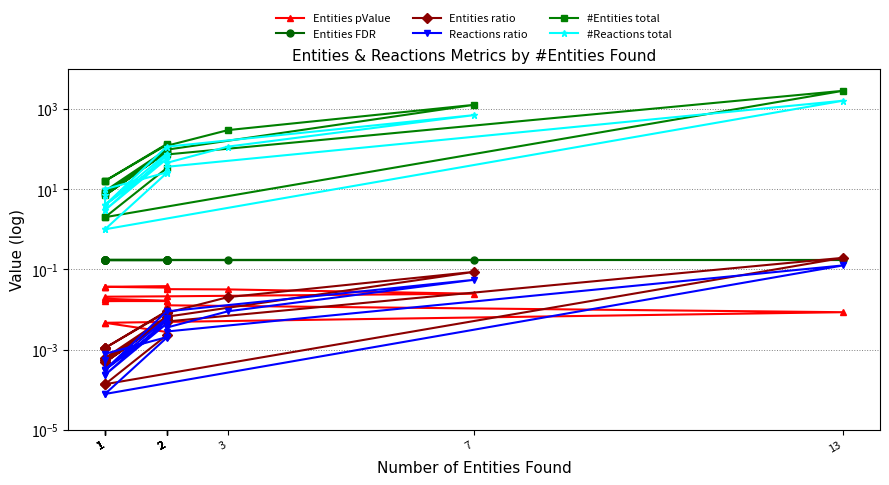

How many data points does each series have?

20